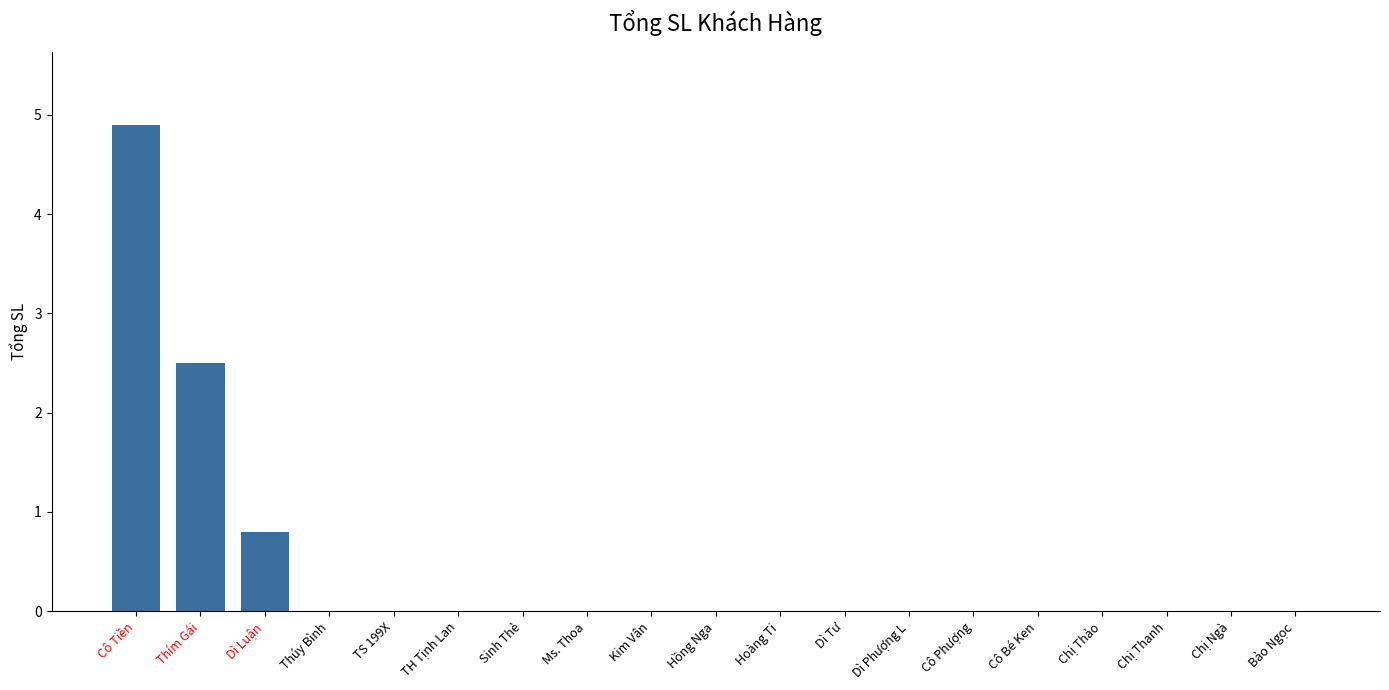

At which category does the chart reach its peak across all series?

Cô Tiền